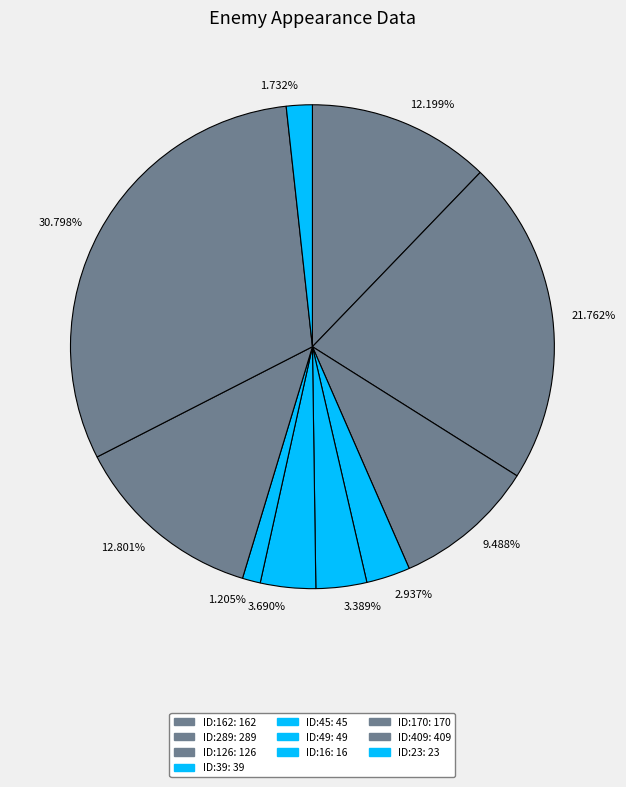

What is the ratio of the value at 30.798% to the value at 2.937%?

10.5